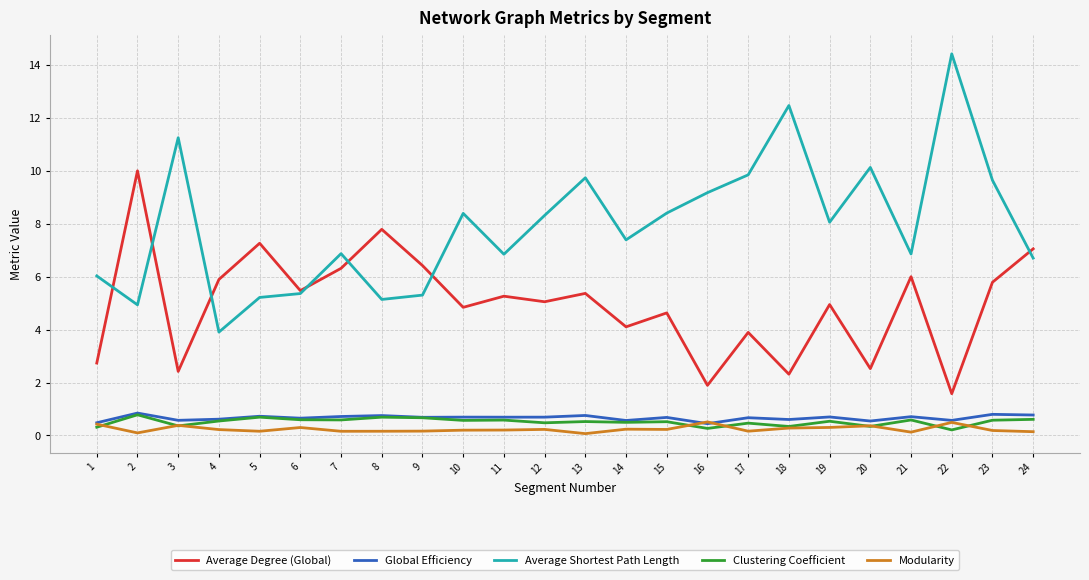

True or false: Average Degree (Global) has a value of 10.0 at 2.

True